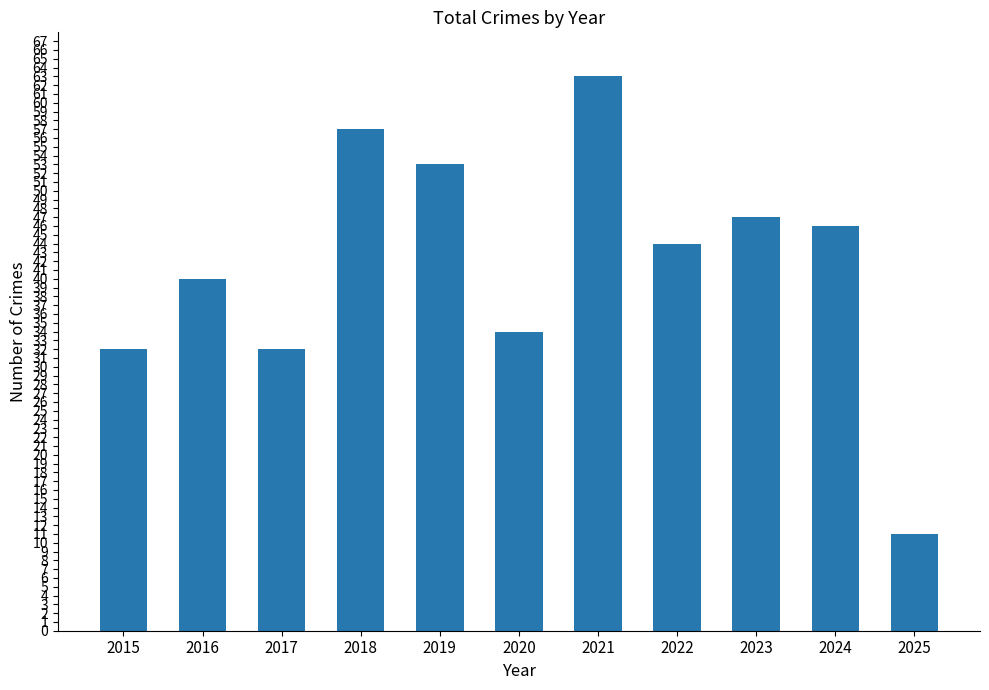

Reading left to right, what are all the values shown in this chart?

2015=32	2016=40	2017=32	2018=57	2019=53	2020=34	2021=63	2022=44	2023=47	2024=46	2025=11